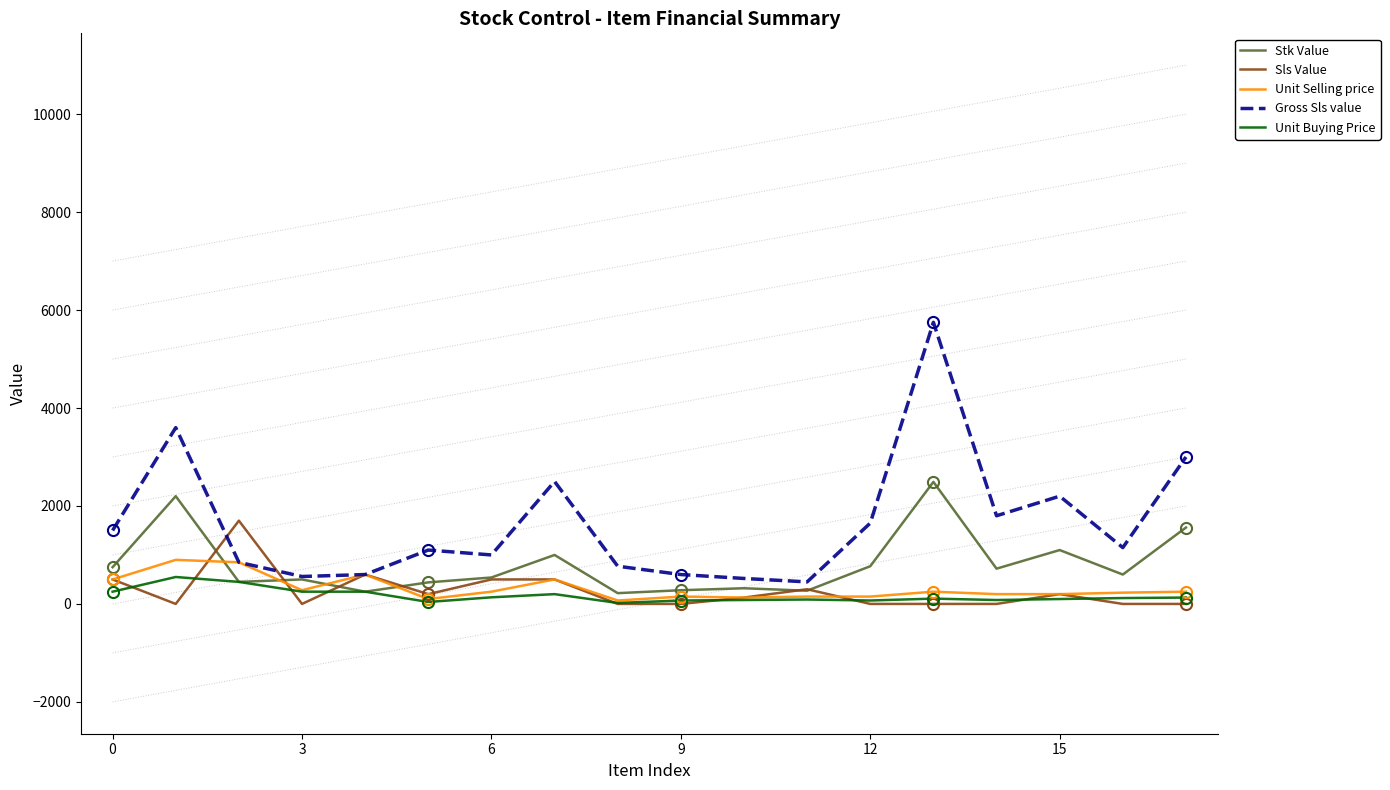

Count the number of data series in this chart.

5